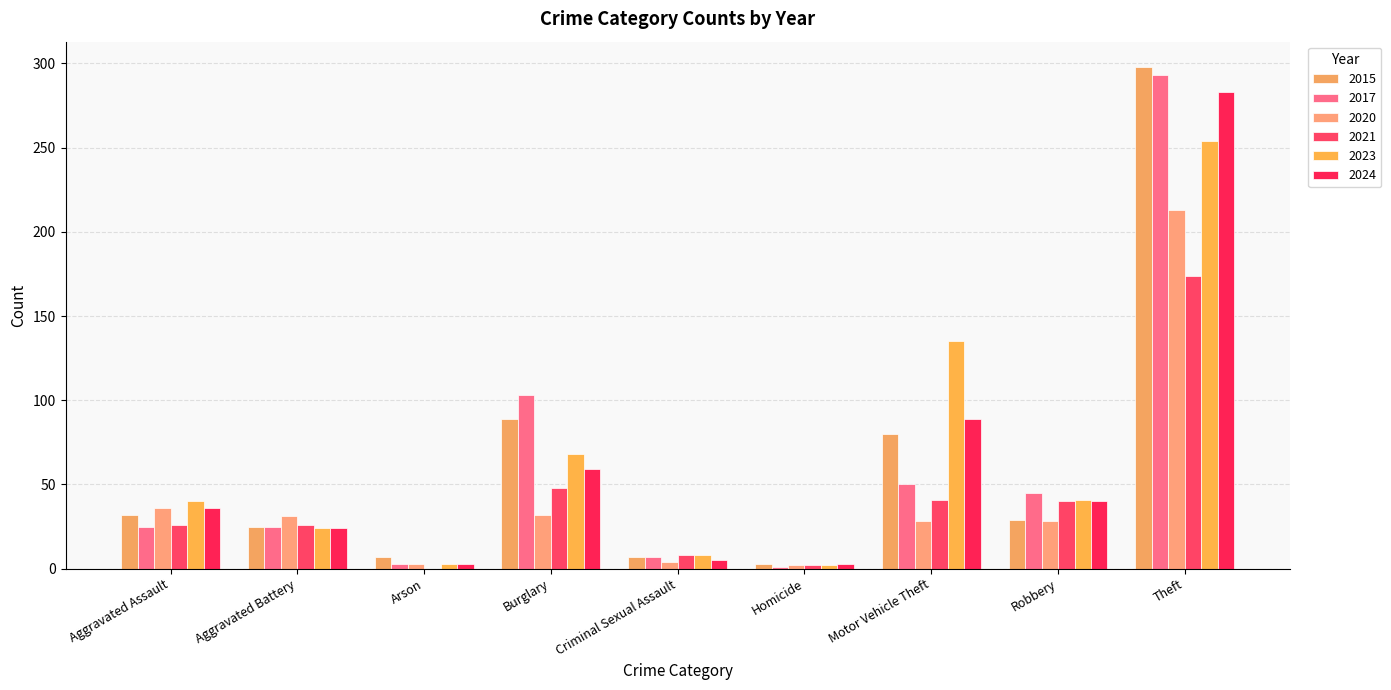

What is the greatest value displayed?

298